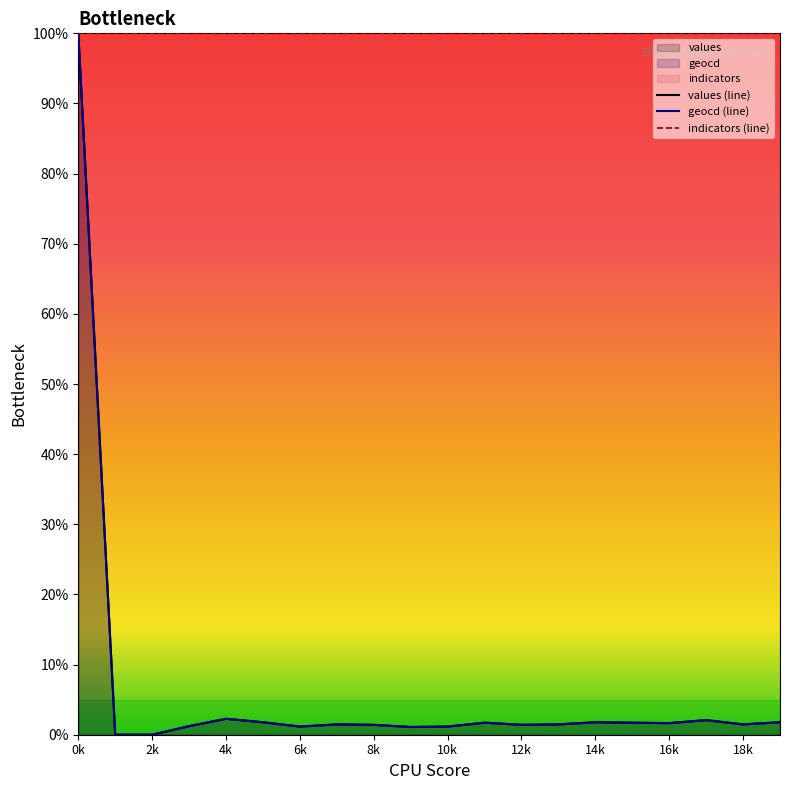

True or false: indicators (line) has a value of 100.0 at 18k.

True